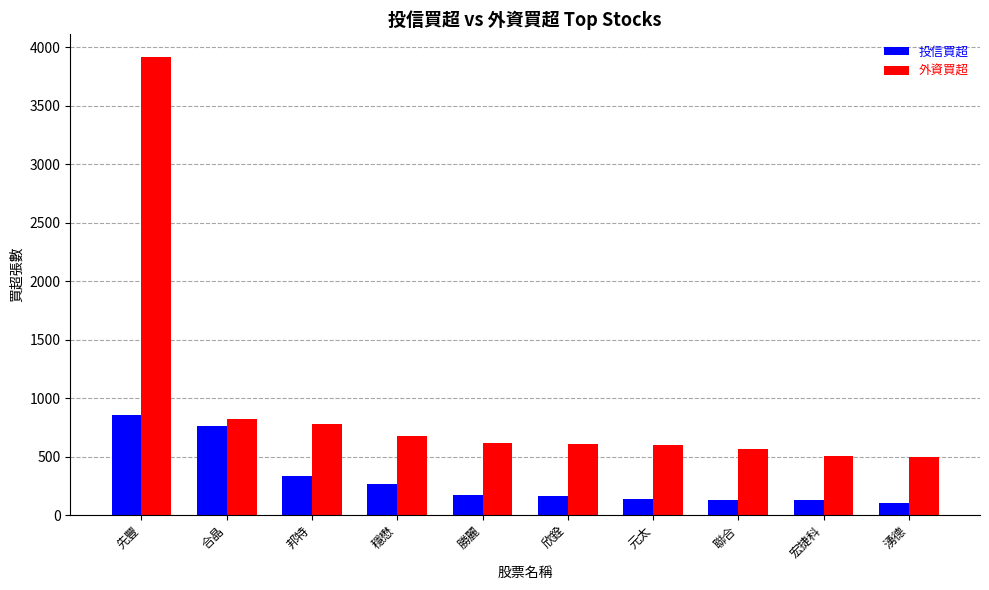

What is the value of the 外資買超 bar at the 8th from the left?

566